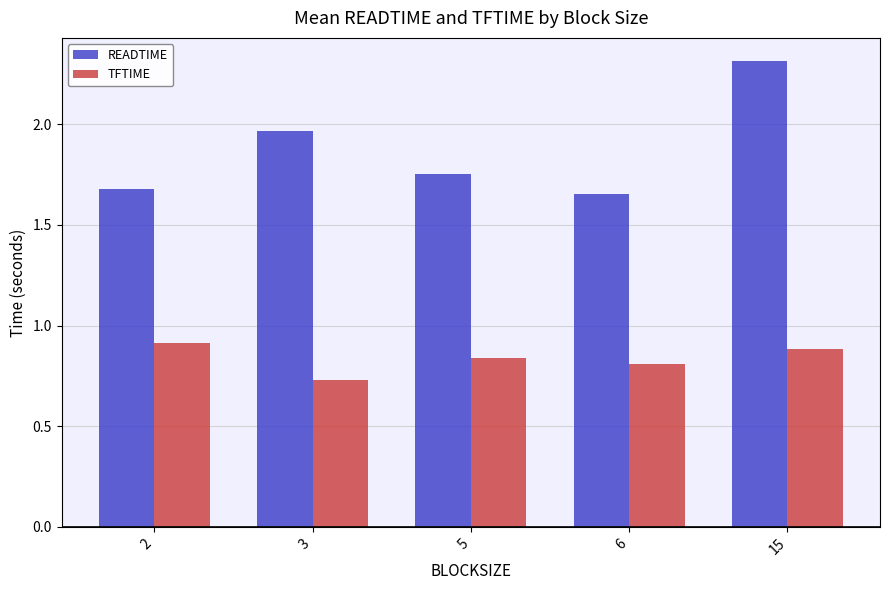

List the series in order of their overall mean, highest first.

READTIME, TFTIME